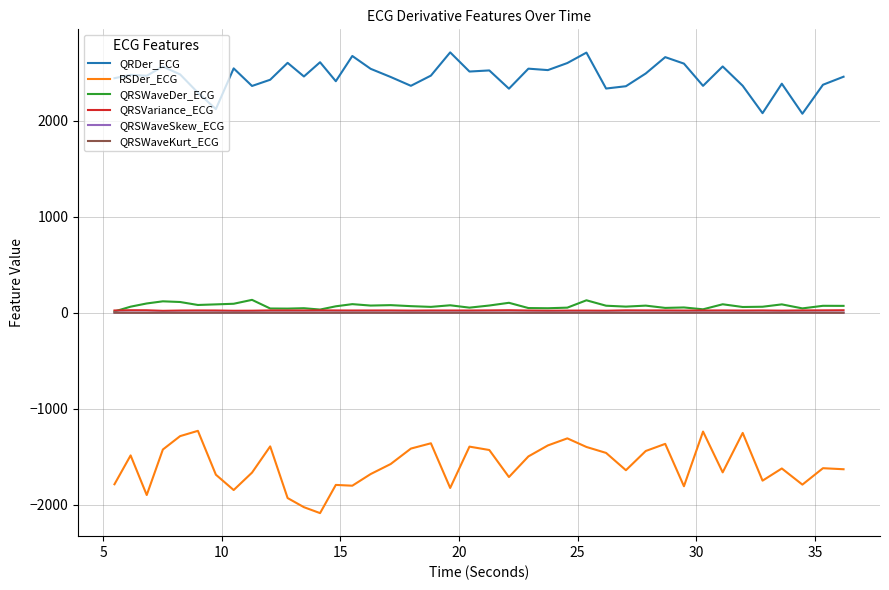

What is the minimum value shown in the chart?

-2086.2